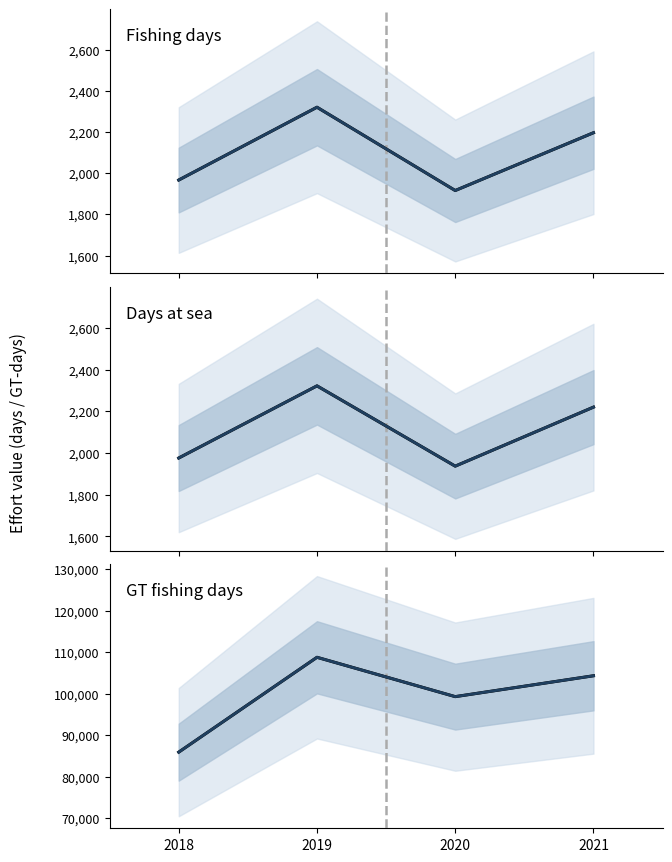

The Days at sea series shows 1937.0 at 2020. True or false?

True